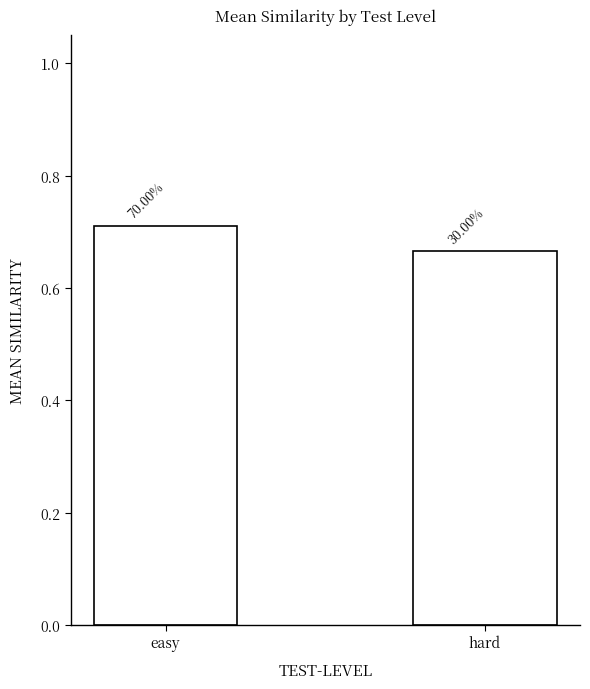

True or false: the data shows 0.7 at hard.

True